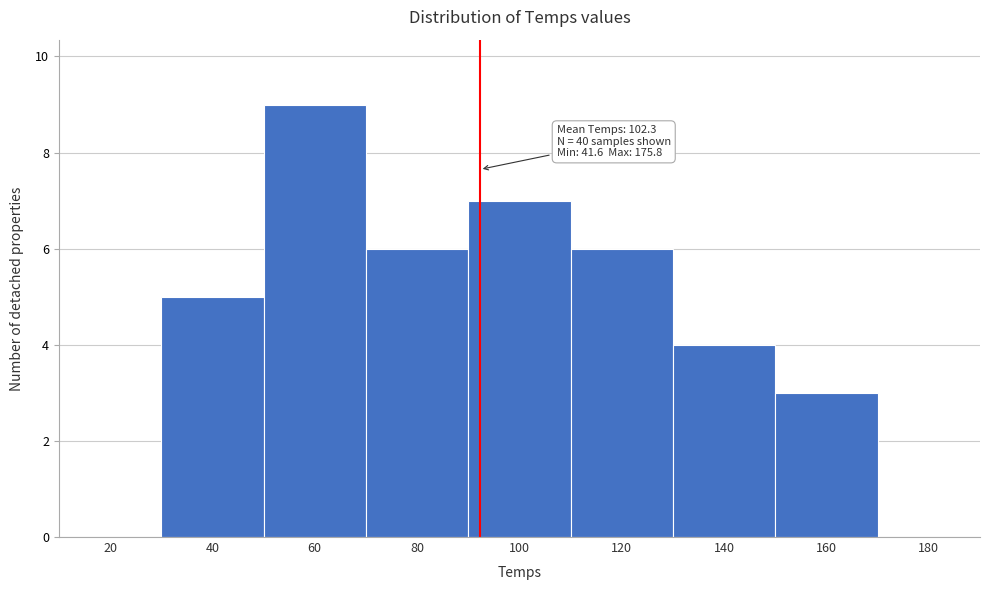

Reading right to left, what are all the values shown in this chart?

180=0	160=3	140=4	120=6	100=7	80=6	60=9	40=5	20=0